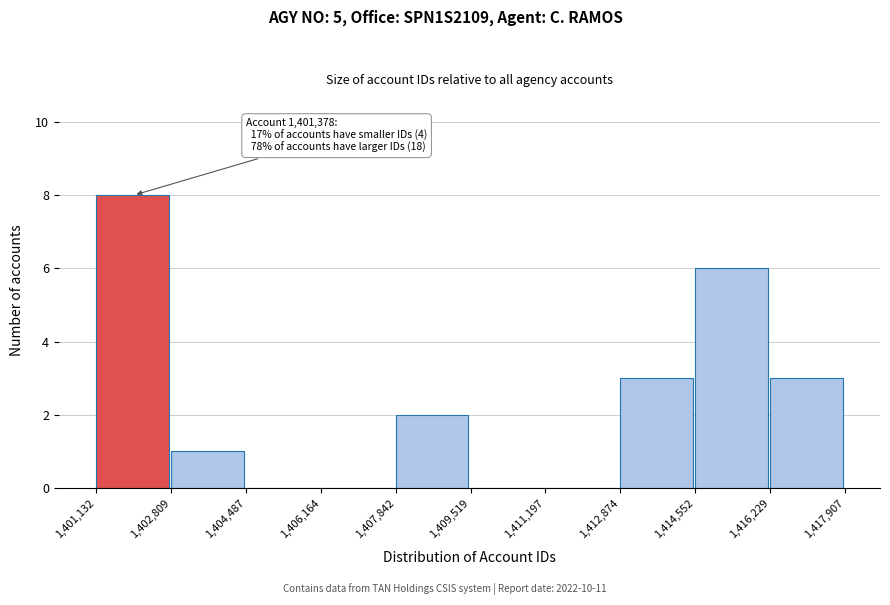

Which range on the x-axis has the tallest bar?

1,401,132 to 1,402,809